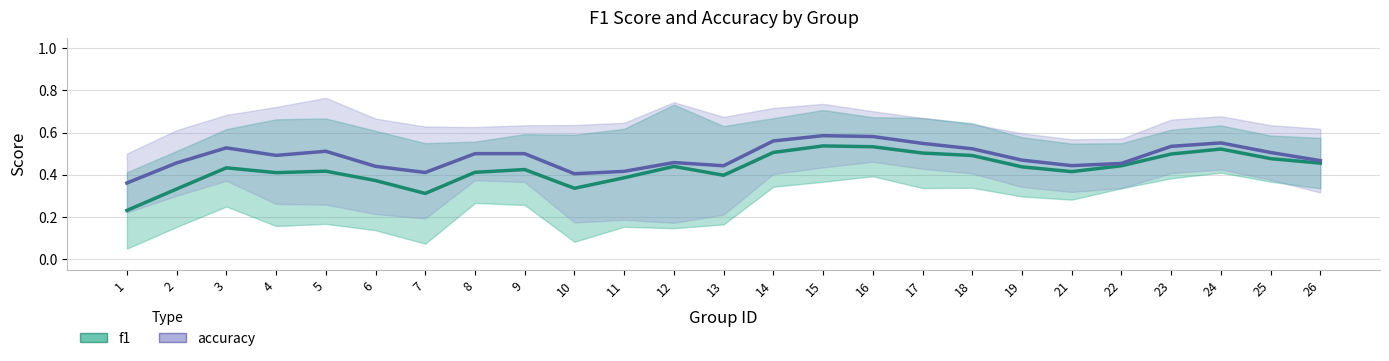

What is the value of the accuracy point at the 17th from the left?

0.5